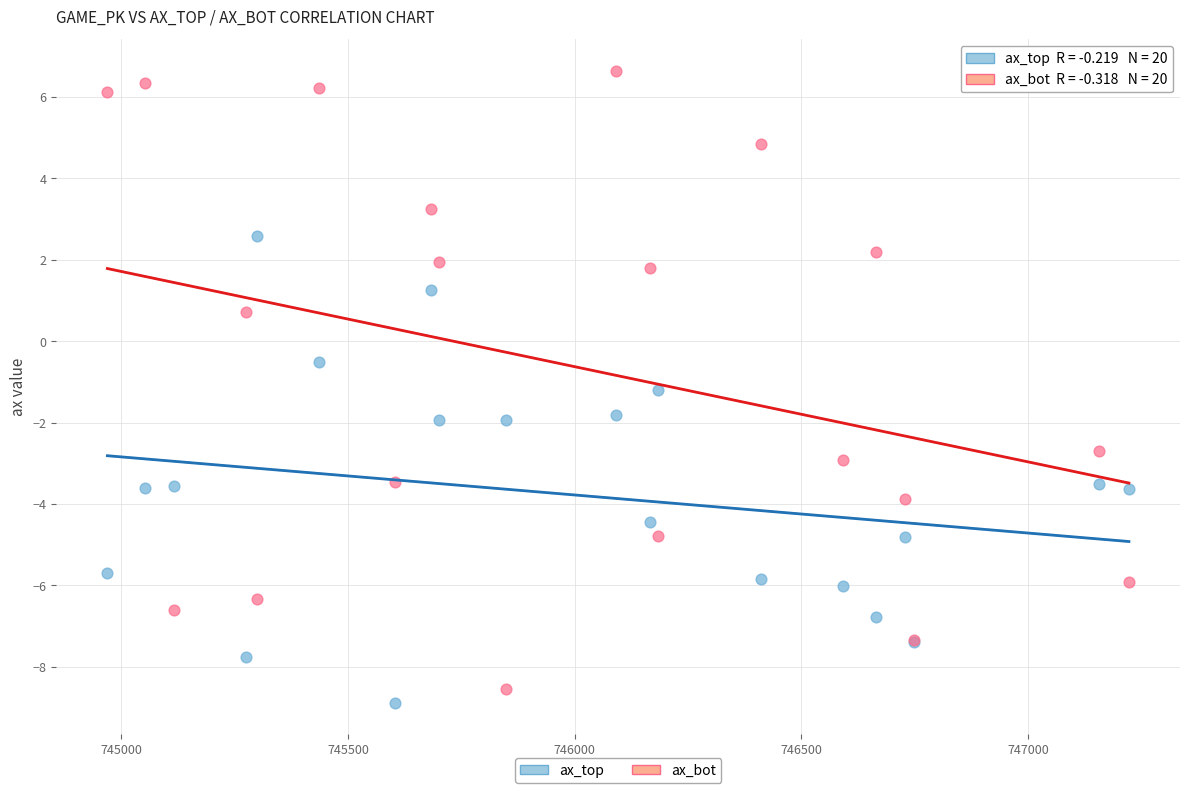

Which series reaches the maximum Y coordinate?

ax_bot